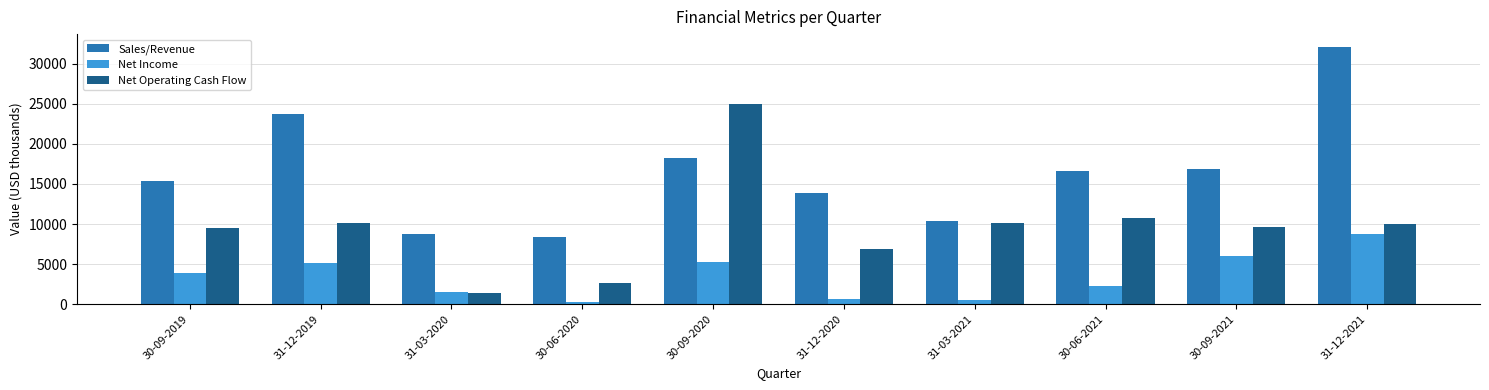

The Net Operating Cash Flow series shows 6943 at 31-12-2020. True or false?

True